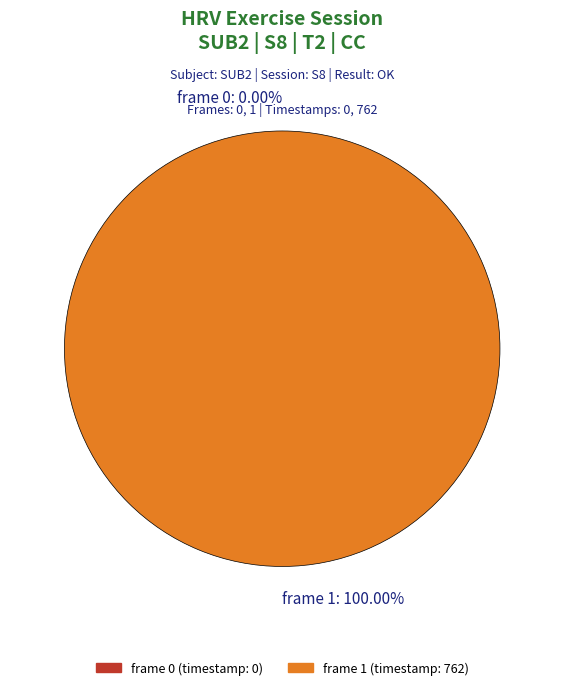

To the nearest percent, what is the average slice percentage?

50%